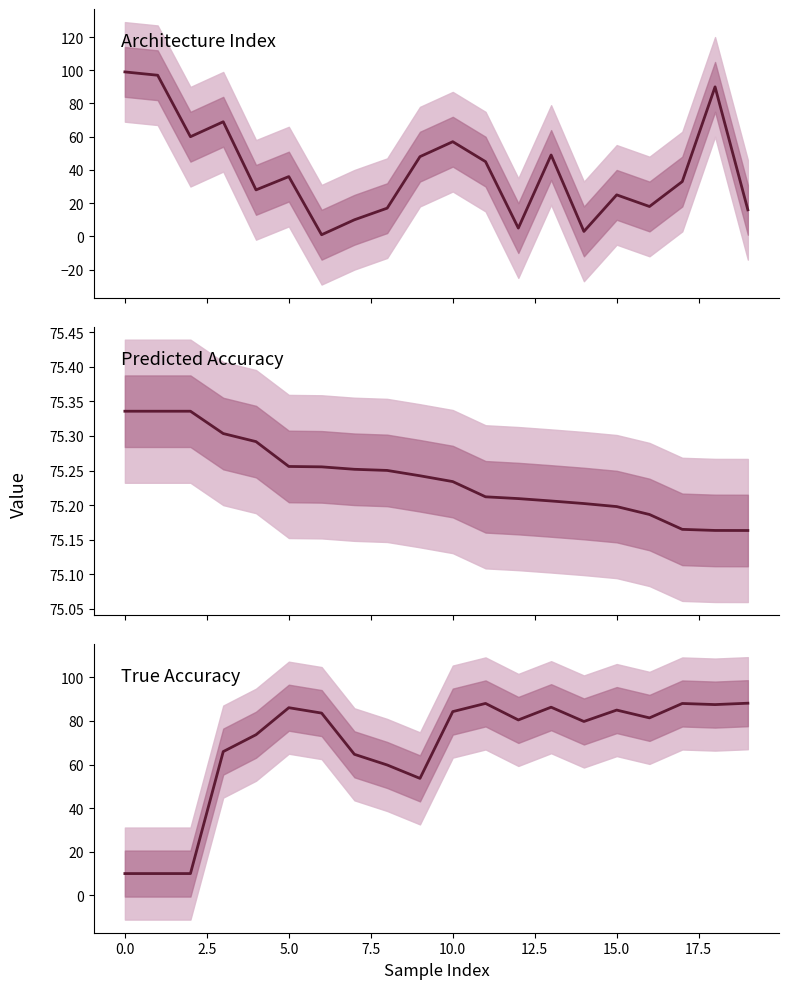

Does the chart have visible grid lines?

No